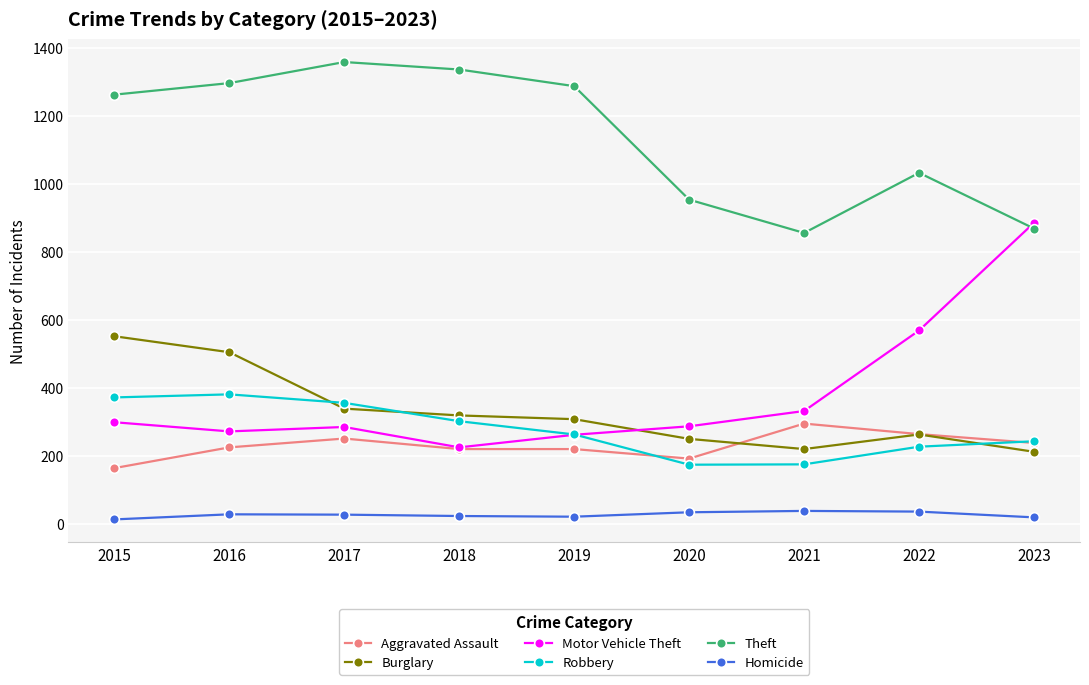

What is the value of the Theft point at the 2nd from the left?

1297